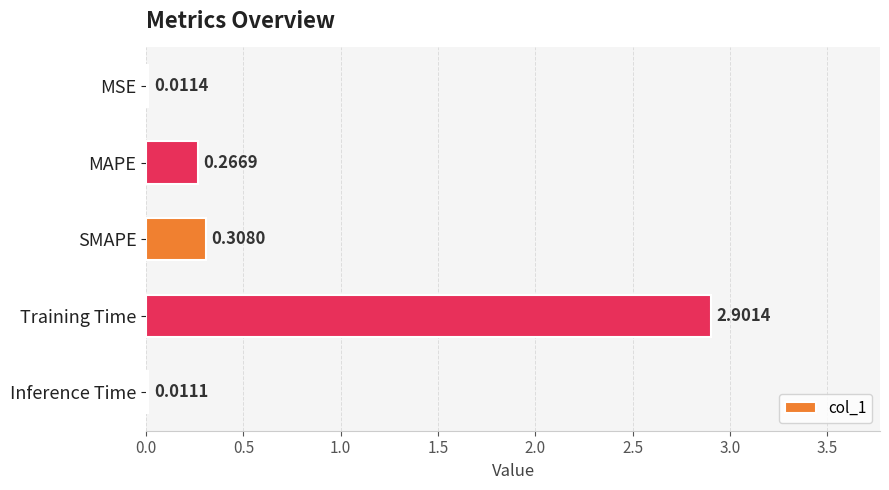

What is the change in value from SMAPE to Training Time?

+2.6